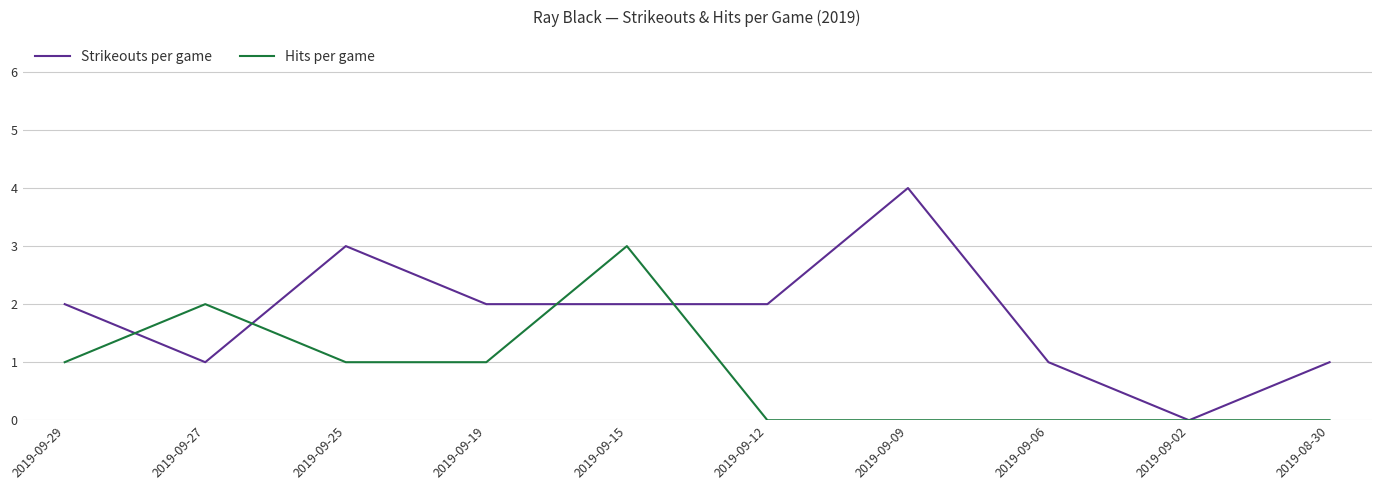

What are all the series names shown in the legend?

Strikeouts per game, Hits per game